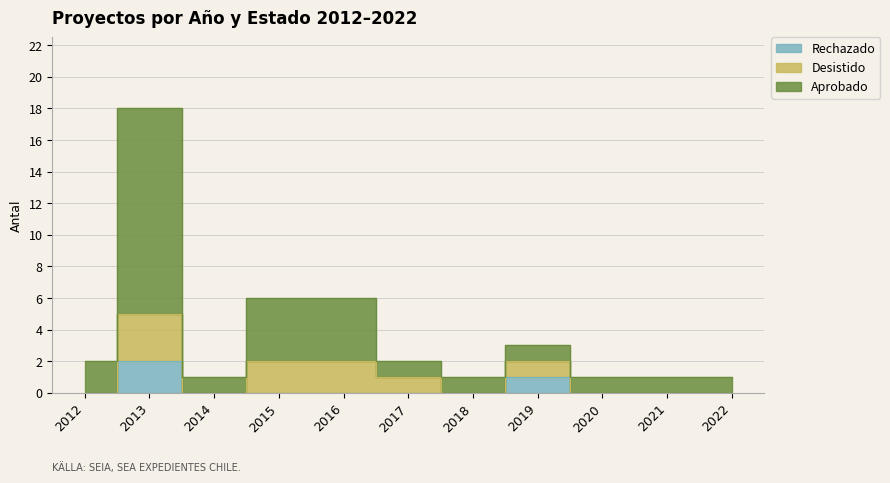

The Rechazado series shows 1 at 2017. True or false?

False